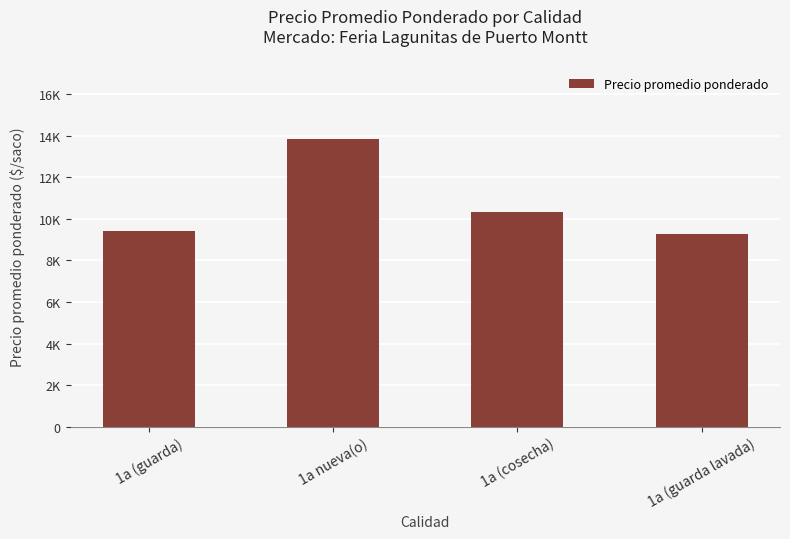

Between 1a (guarda) and 1a nueva(o), which is larger?

1a nueva(o)